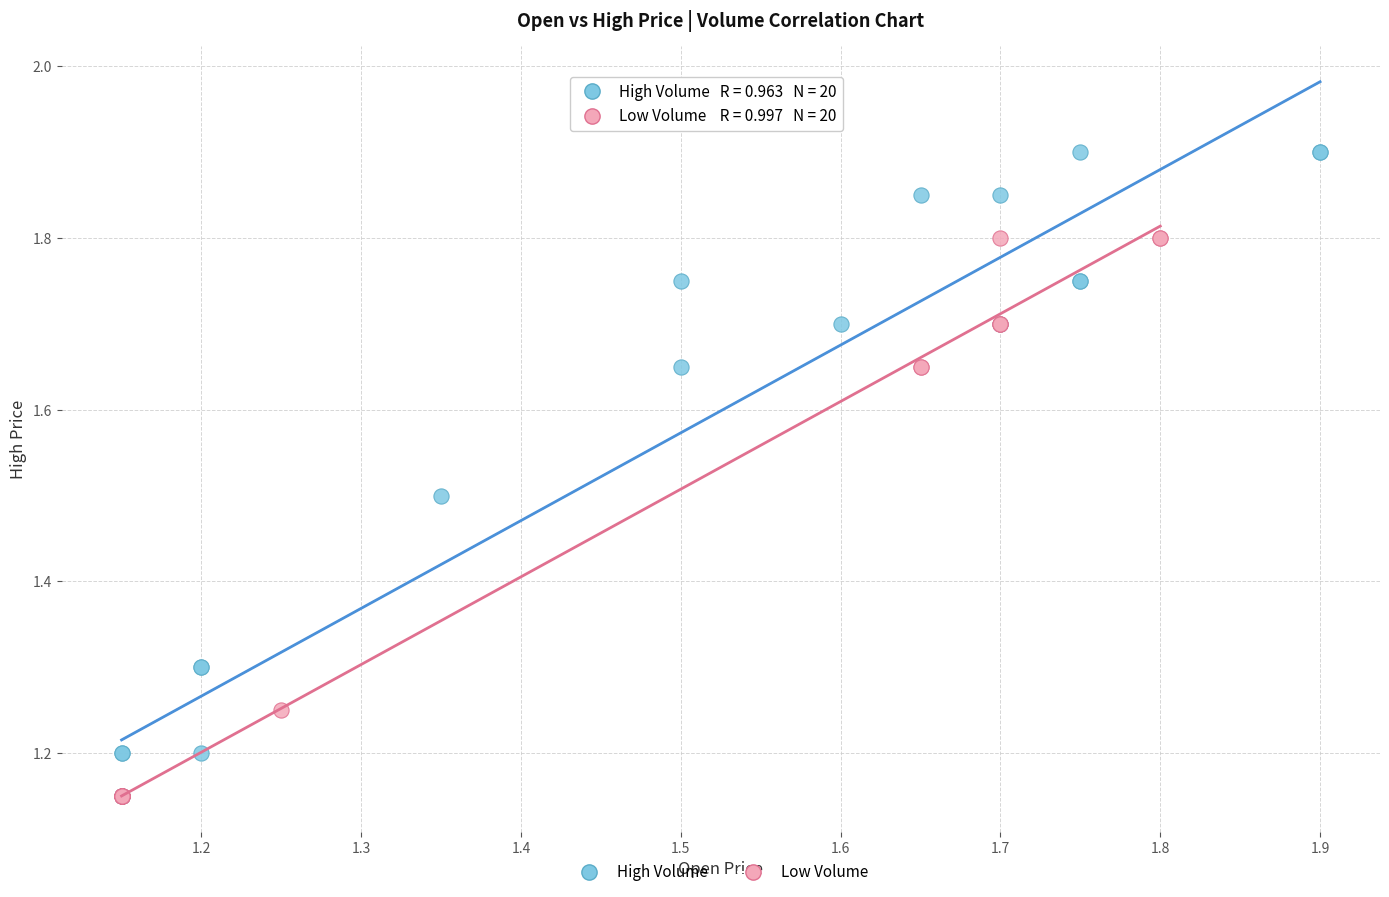

What are all the series names shown in the legend?

High Volume, Low Volume